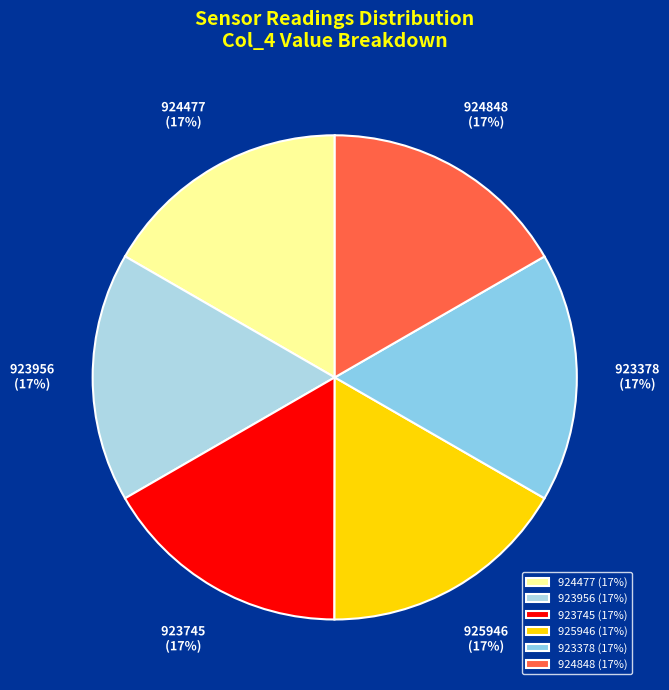

To the nearest percent, what is the average slice percentage?

17%